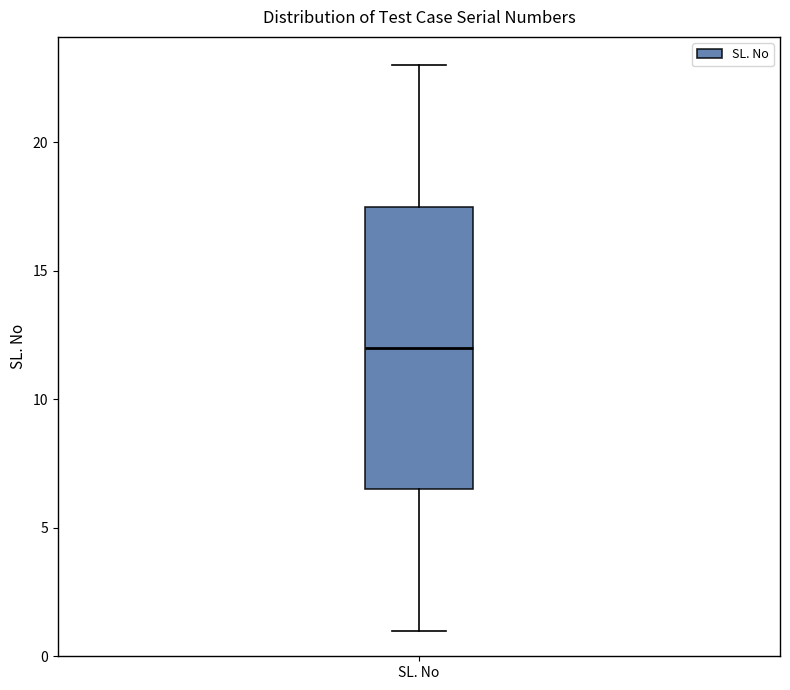

Where does the upper whisker of the box for SL. No end on the y-axis? The values are not printed on the chart, so give them approximately, as read against the axis.

23.0